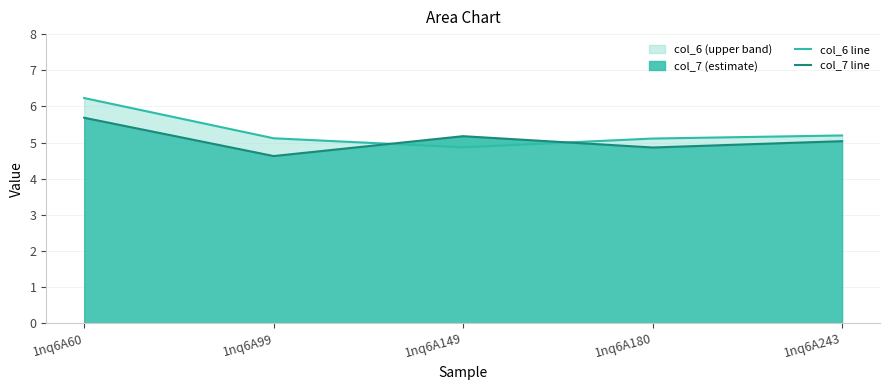

Which has a higher value, 1nq6A180 or 1nq6A60?

1nq6A60